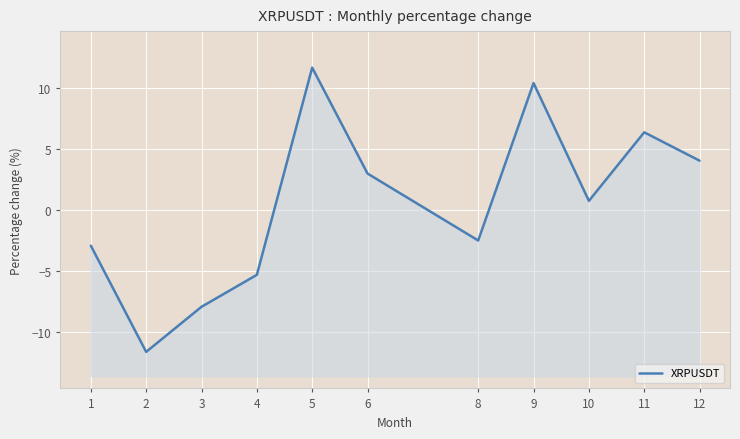

How many values exceed 0?

6